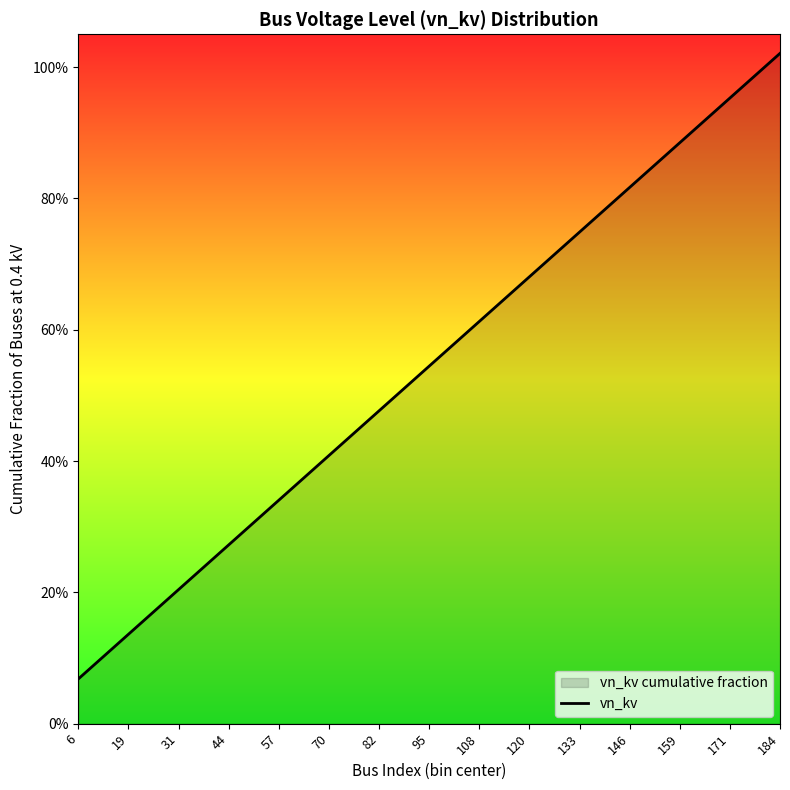

Rank the categories by value from lowest to highest.

6, 19, 31, 44, 57, 70, 82, 95, 108, 120, 133, 146, 159, 171, 184